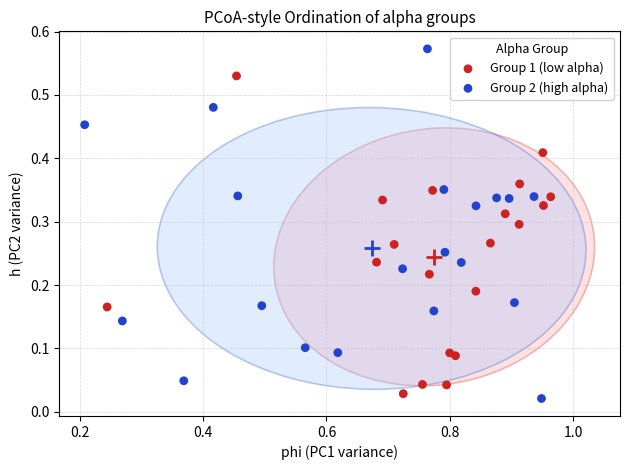

Which series reaches the maximum Y coordinate?

Group 2 (high alpha)